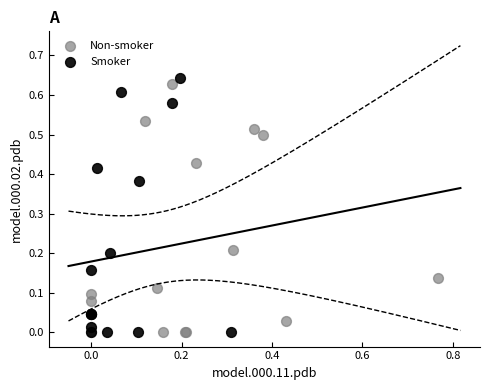

What are all the series names shown in the legend?

Non-smoker, Smoker